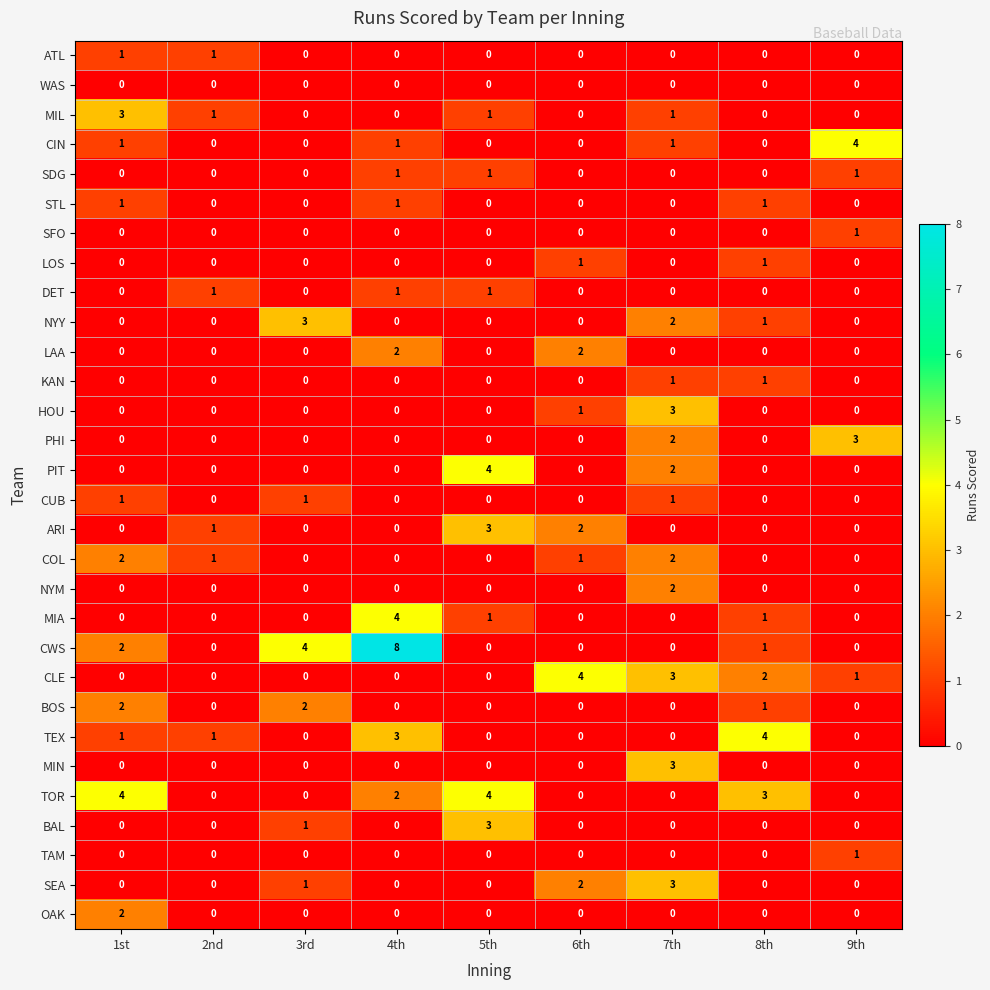

Between 4th and 5th, which series saw the biggest shift?

CWS